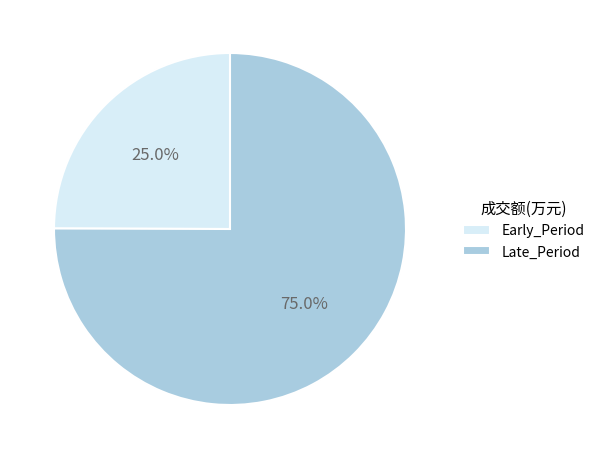

Is there a majority slice in this chart?

Yes